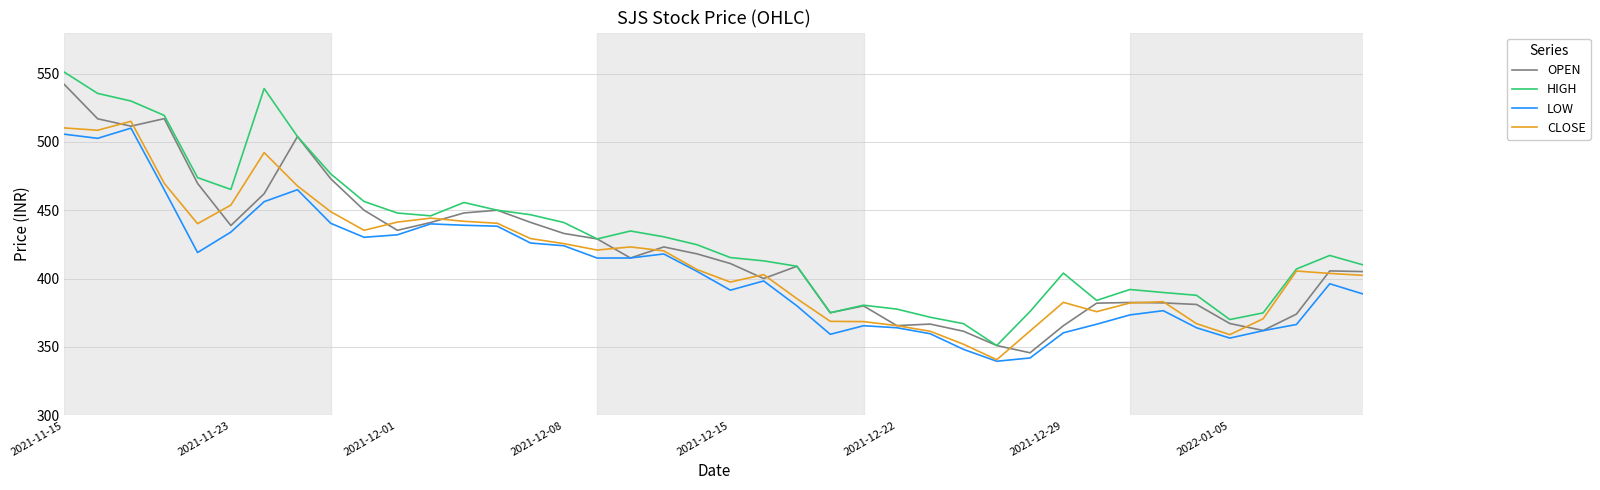

What is the average value of the HIGH series?

430.7